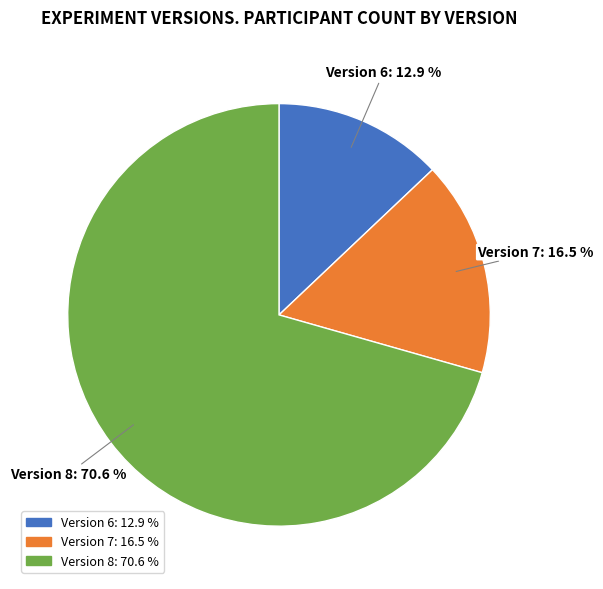

How much of the chart is everything except Version 7?

83.5%